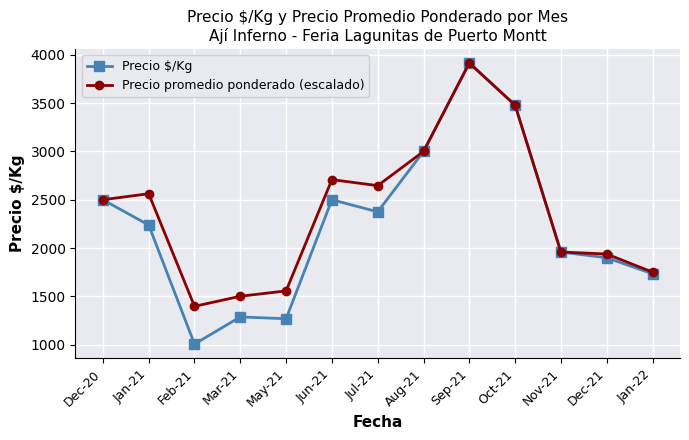

What is the difference between the maximum and minimum values in the Precio $/Kg series?

2912.0